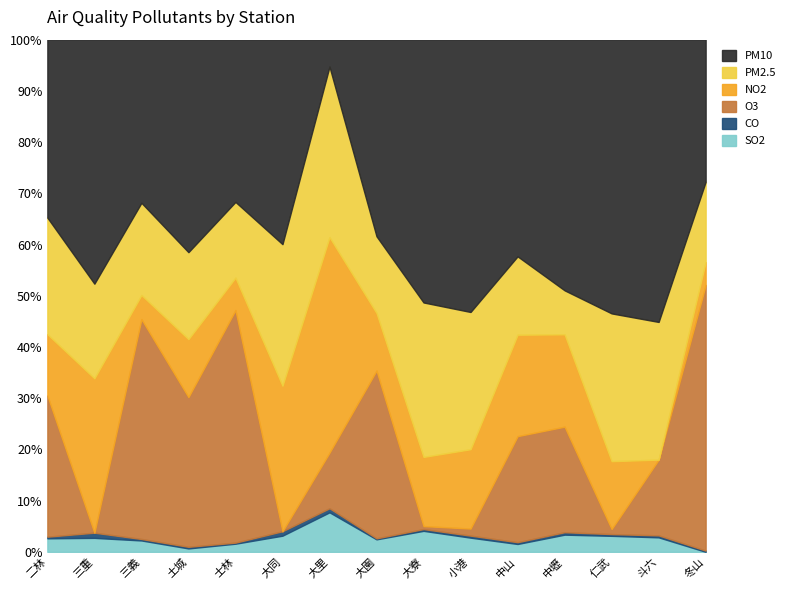

The SO2 series shows 0.0 at 冬山. True or false?

True